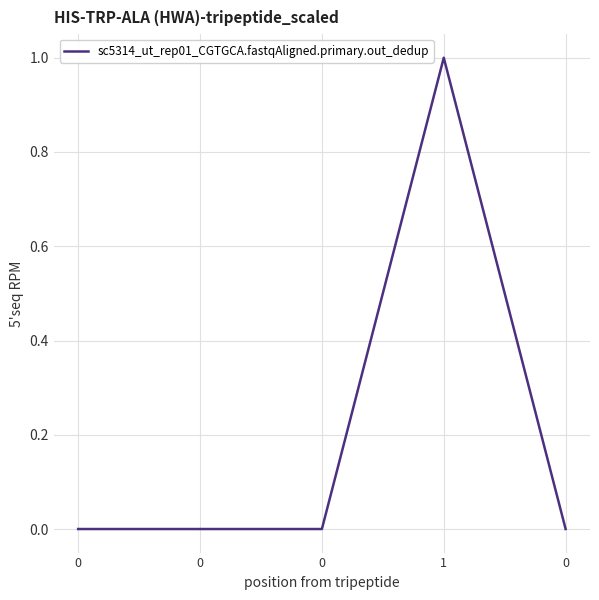

List the labels in order of value, smallest first.

0, 0, 0, 0, 1